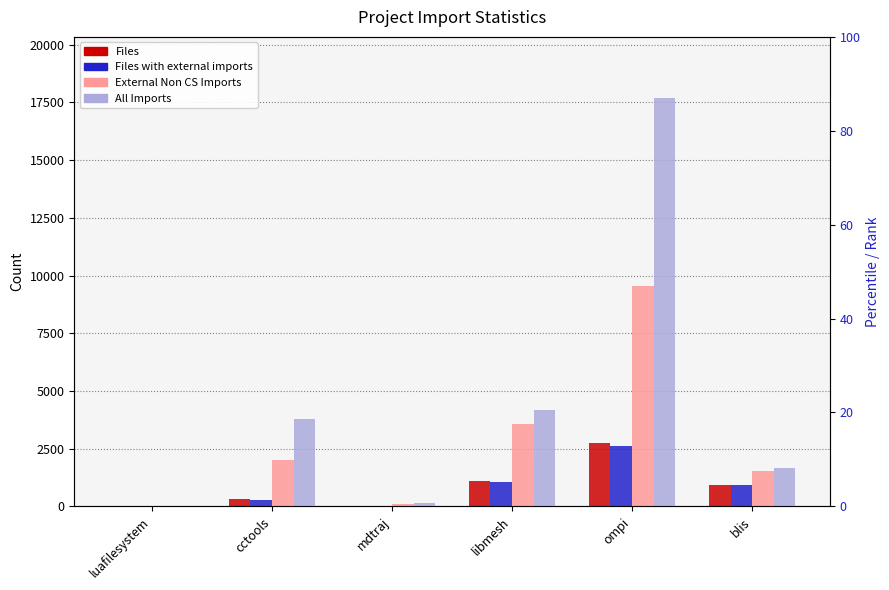

How many groups of bars are there?

6